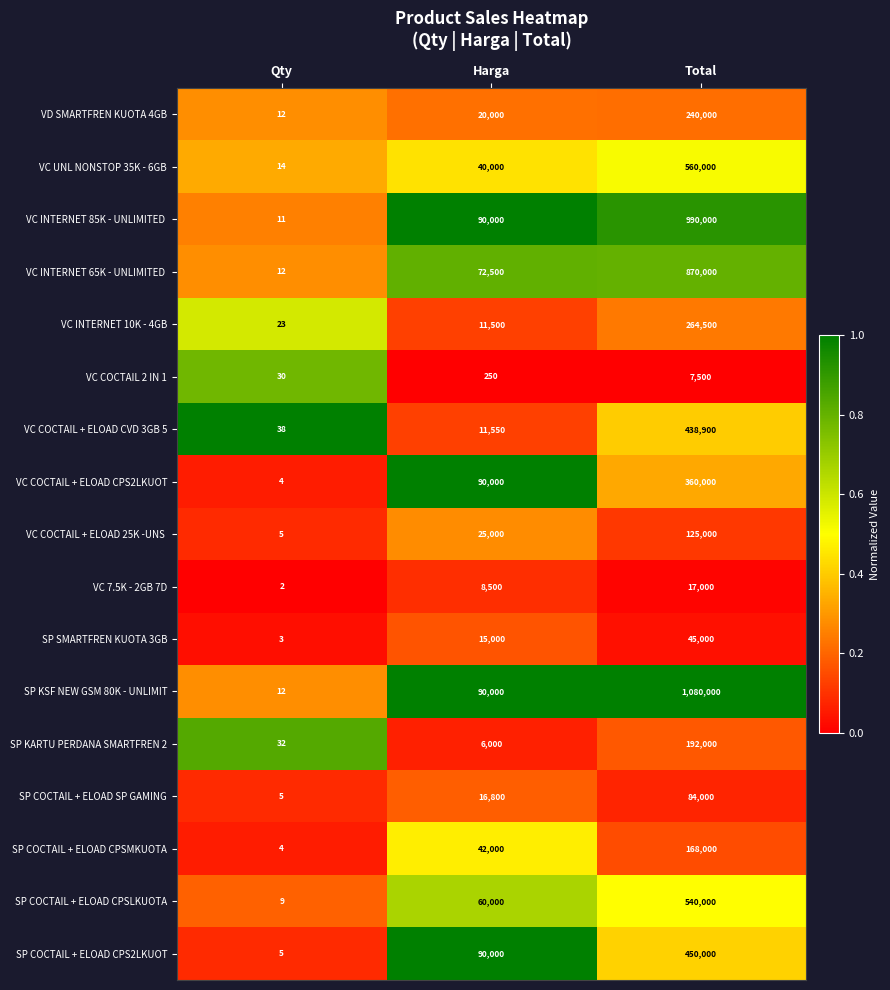

What is the average value of the SP COCTAIL + ELOAD CPS2LKUOT series?

180002